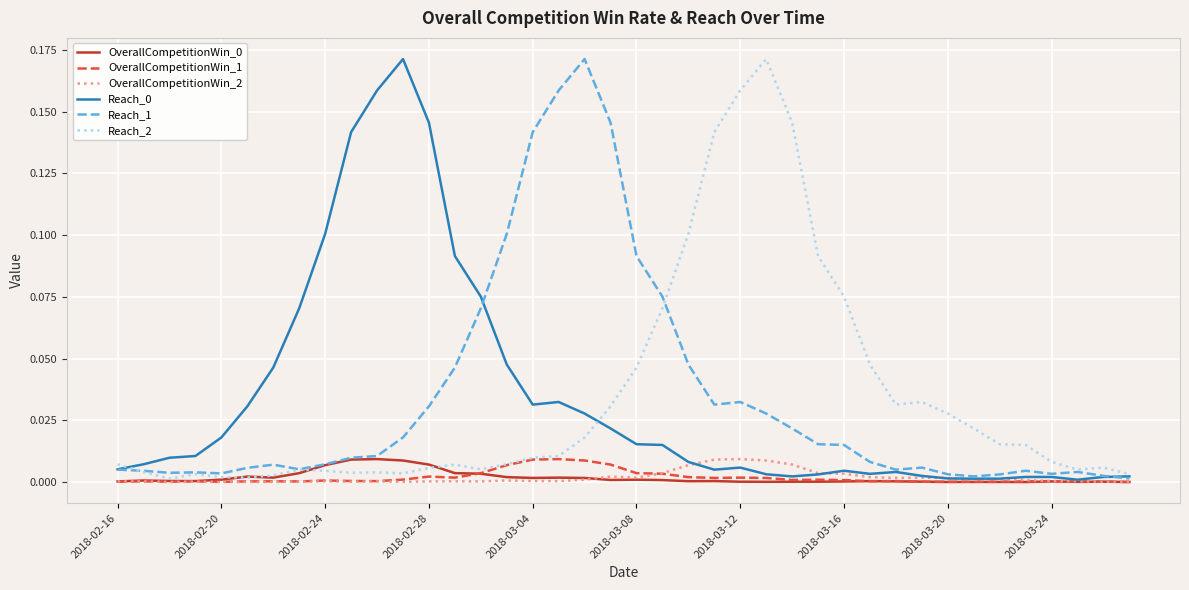

The OverallCompetitionWin_0 series shows 0.0 at 2018-02-16. True or false?

True